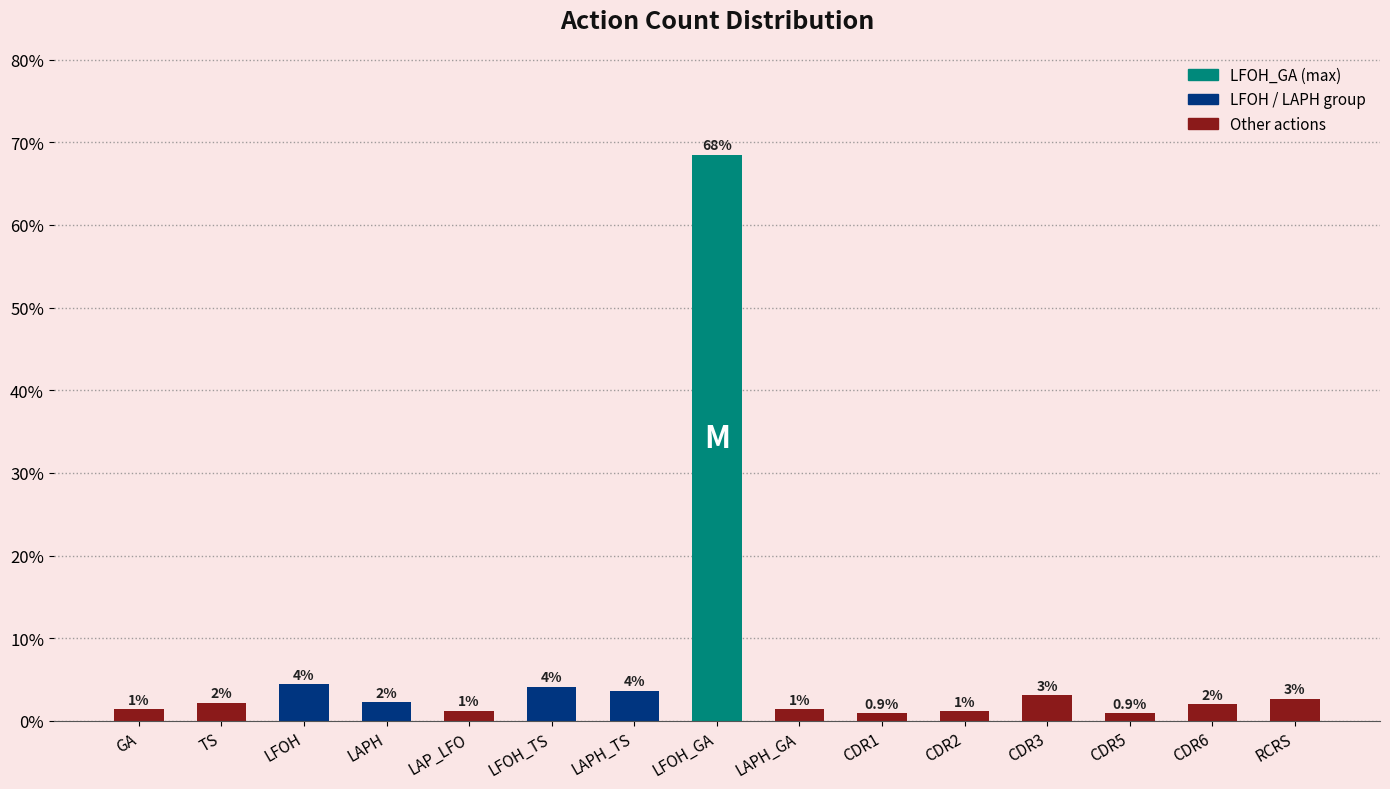

How many bars are there in total?

15